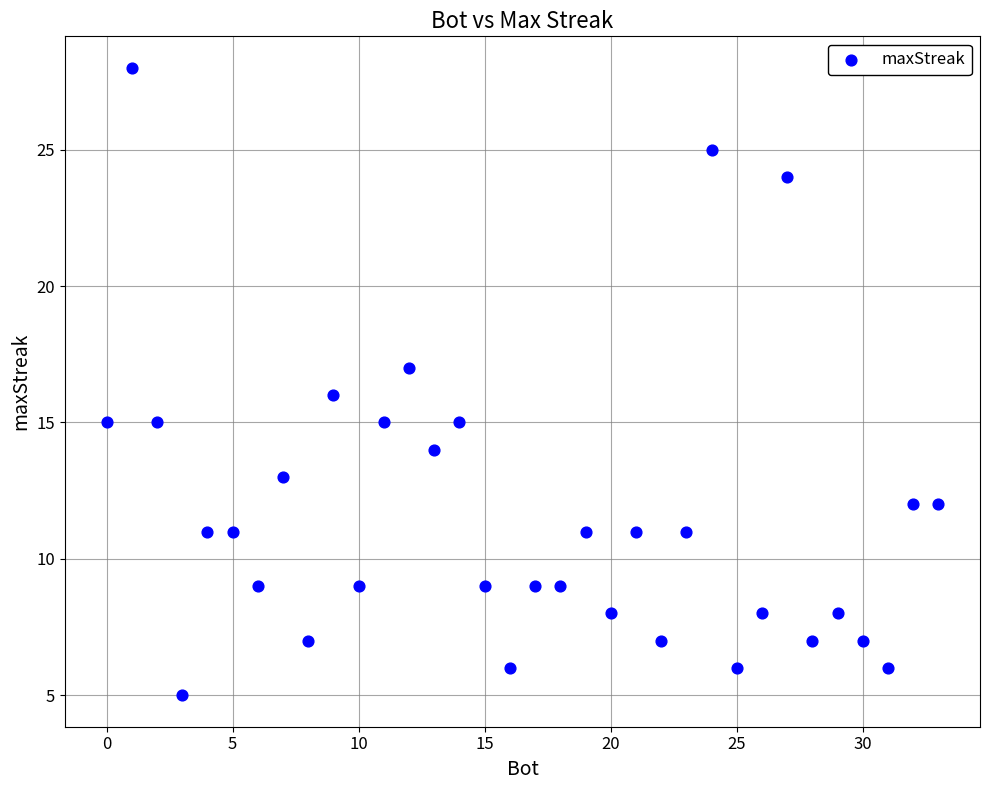

What is the range of X values (max minus min)?

33